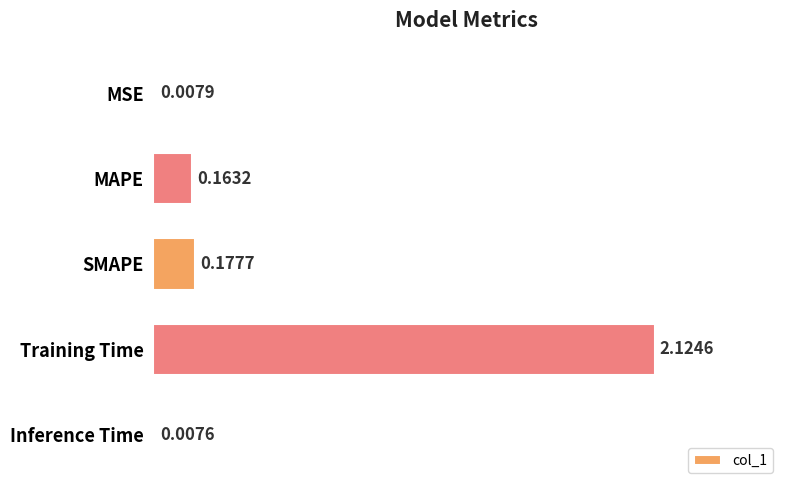

Which category has the highest value across all series?

Training Time